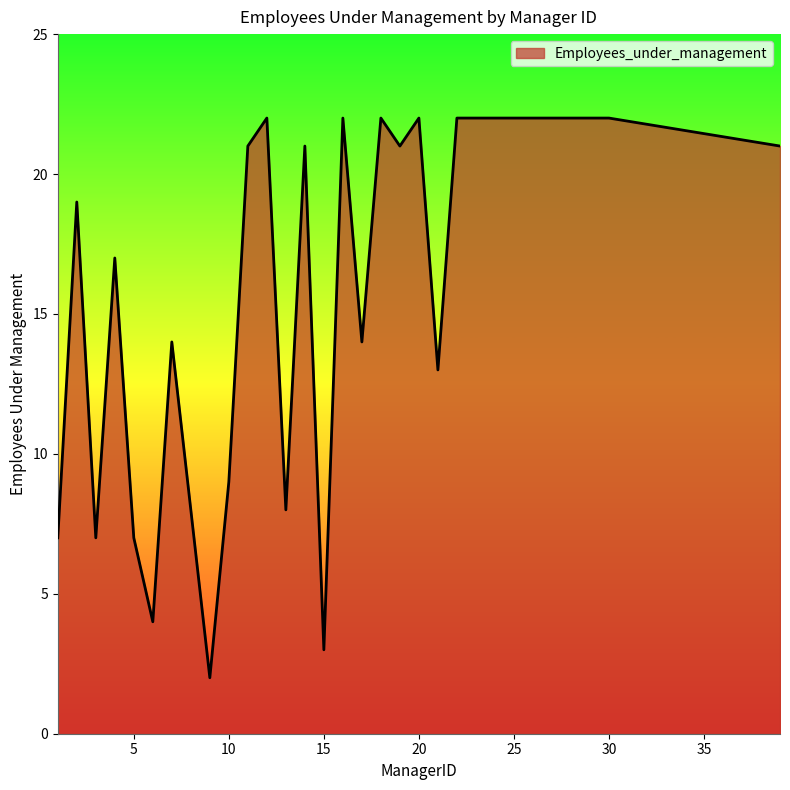

What is the greatest value displayed?

22